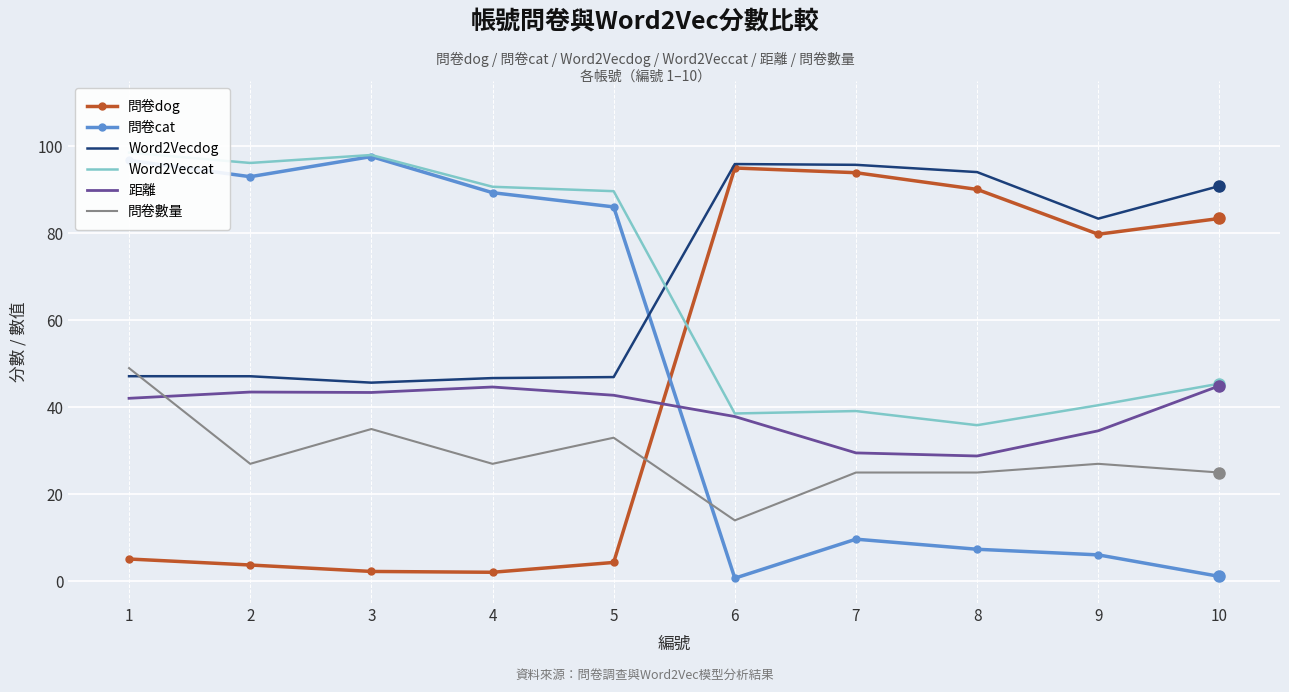

Rank the series by their maximum value, from highest to lowest.

Word2Veccat, 問卷cat, Word2Vecdog, 問卷dog, 問卷數量, 距離